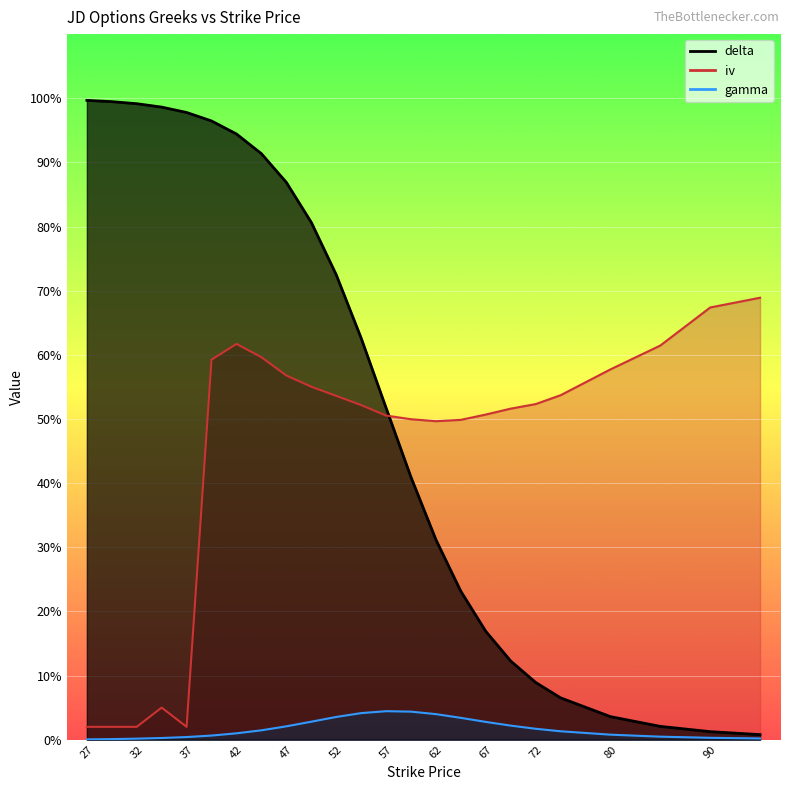

Where is delta nearest to the value 0?

95.0